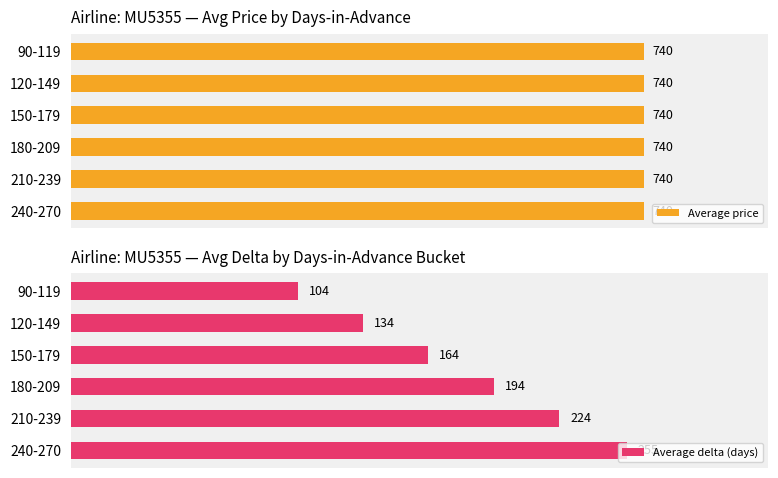

Rank the categories by Average delta (days) value from highest to lowest.

240-270, 210-239, 180-209, 150-179, 120-149, 90-119